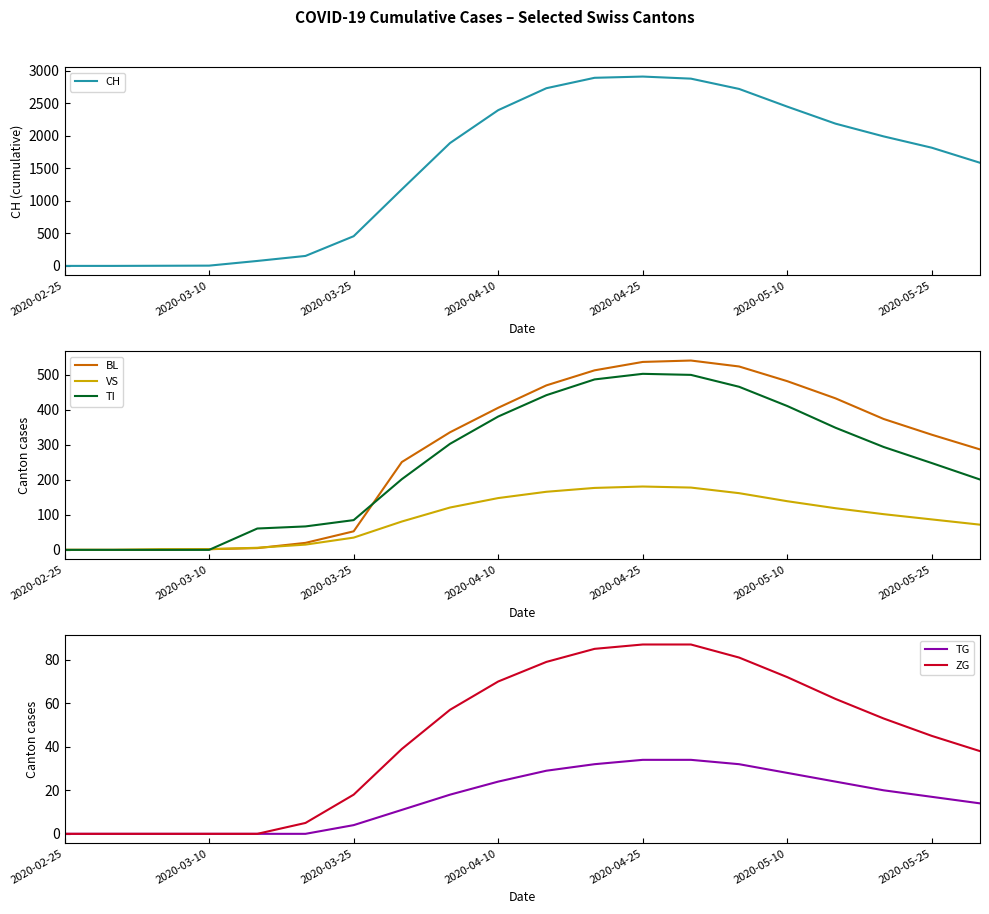

True or false: ZG has more than 1 interior local peaks.

False